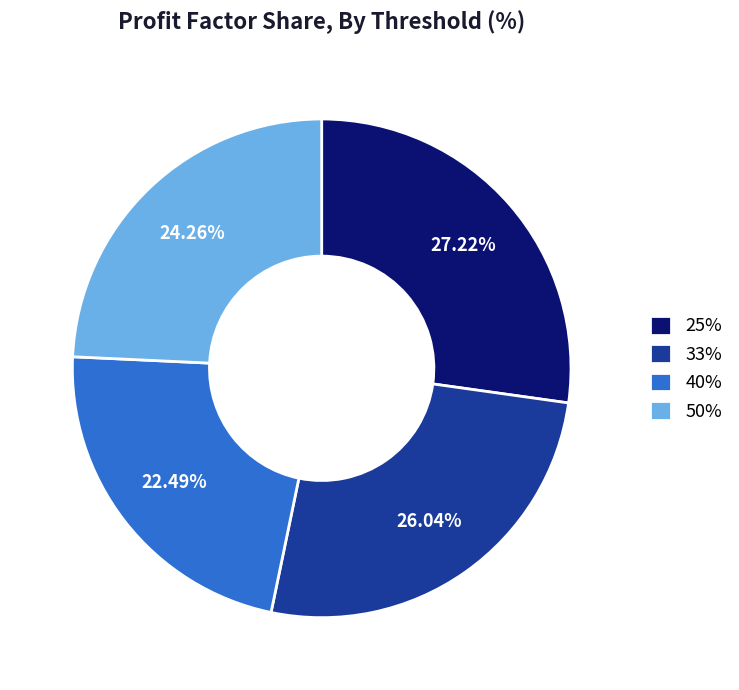

Does 33% represent more than half of the total?

No